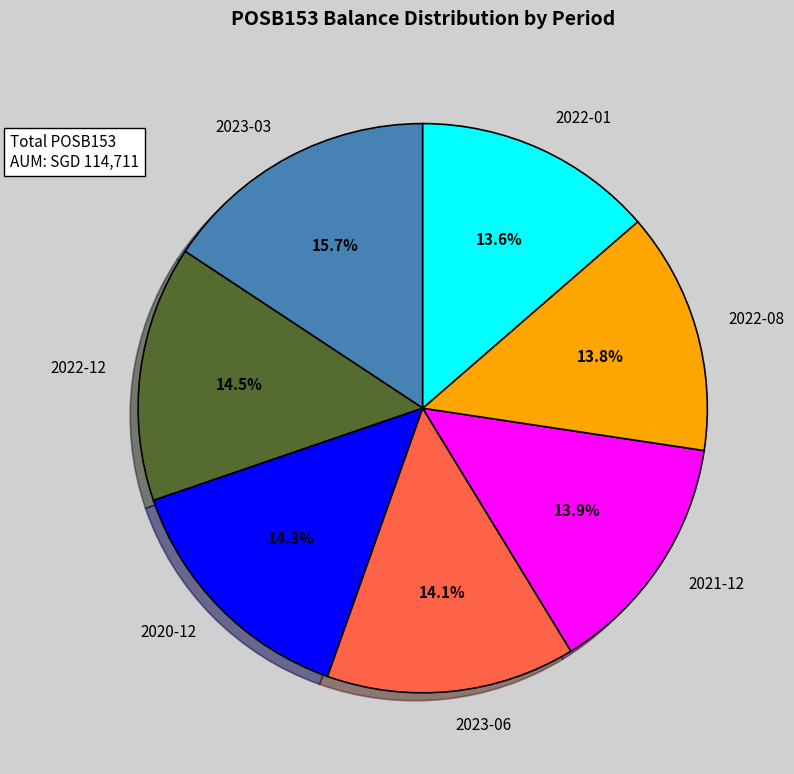

Is there any slice that represents more than half of the pie?

No